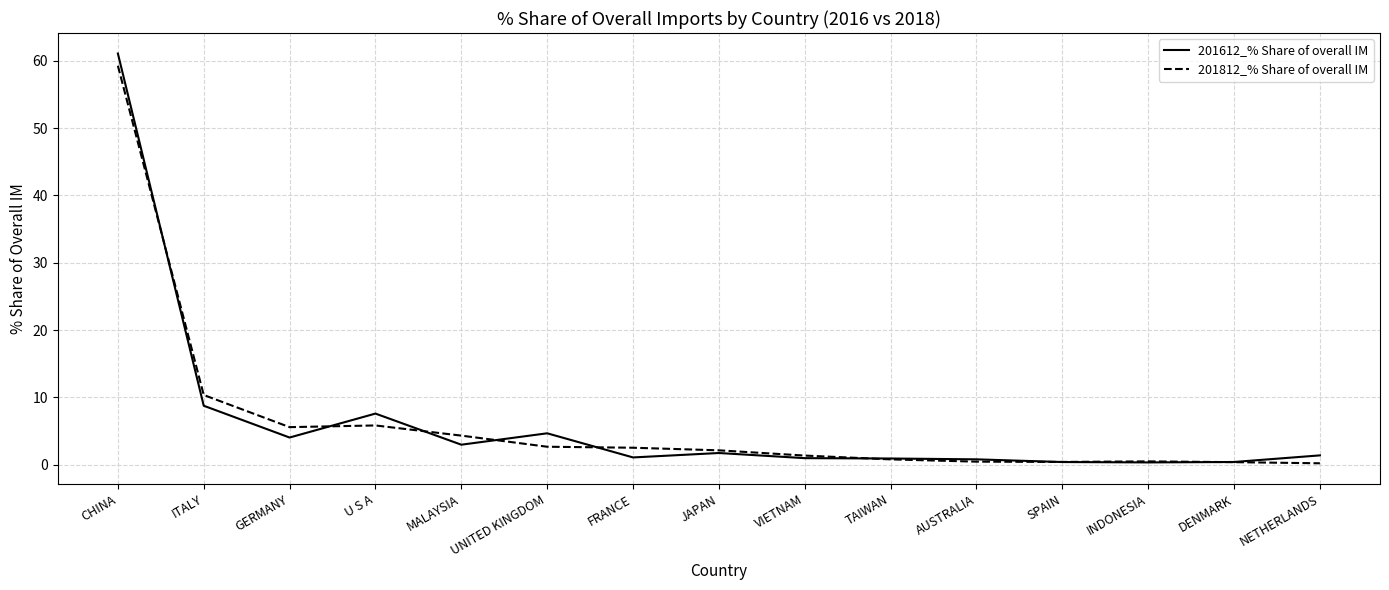

Is the value of 201812_% Share of overall IM at U S A greater than the value of 201612_% Share of overall IM at VIETNAM?

Yes